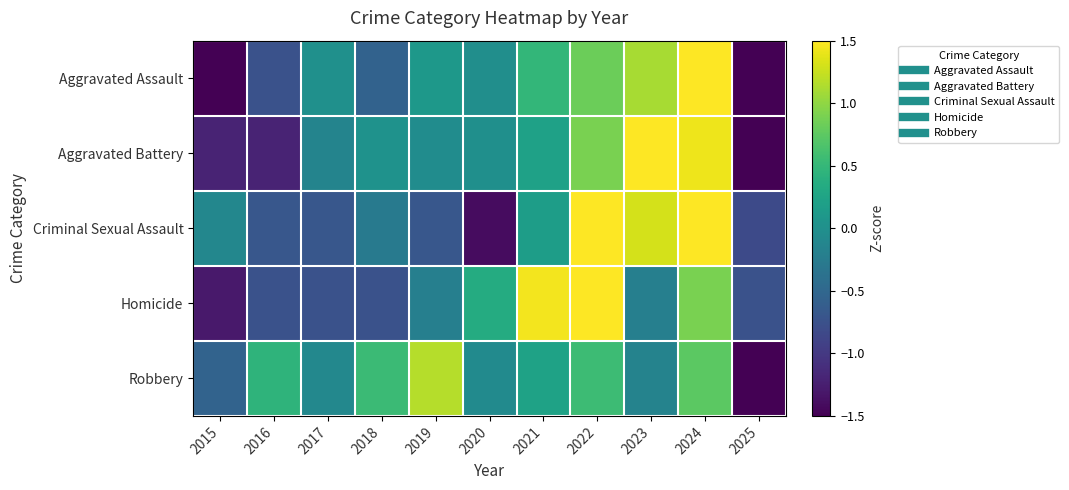

Reading left to right, extract all data points from this chart.

Aggravated Assault: 2015=-1.5	2016=-0.7	2017=0.0	2018=-0.6	2019=0.1	2020=-0.0	2021=0.5	2022=0.8	2023=1.1	2024=1.8	2025=-1.5
Aggravated Battery: 2015=-1.2	2016=-1.2	2017=-0.2	2018=0.0	2019=-0.0	2020=-0.0	2021=0.2	2022=0.9	2023=1.6	2024=1.4	2025=-1.6
Criminal Sexual Assault: 2015=-0.1	2016=-0.7	2017=-0.7	2018=-0.3	2019=-0.7	2020=-1.4	2021=0.2	2022=1.6	2023=1.3	2024=1.6	2025=-0.8
Homicide: 2015=-1.3	2016=-0.7	2017=-0.7	2018=-0.7	2019=-0.2	2020=0.3	2021=1.4	2022=2.0	2023=-0.2	2024=0.9	2025=-0.7
Robbery: 2015=-0.5	2016=0.5	2017=-0.1	2018=0.5	2019=1.2	2020=-0.1	2021=0.2	2022=0.6	2023=-0.2	2024=0.7	2025=-2.8